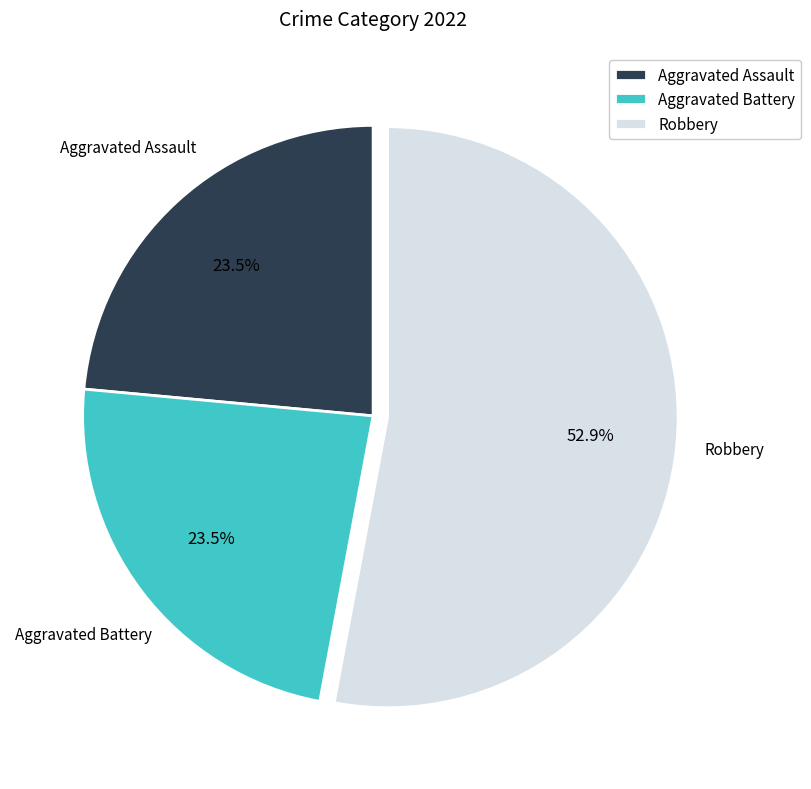

What is the largest slice in the pie chart?

Robbery